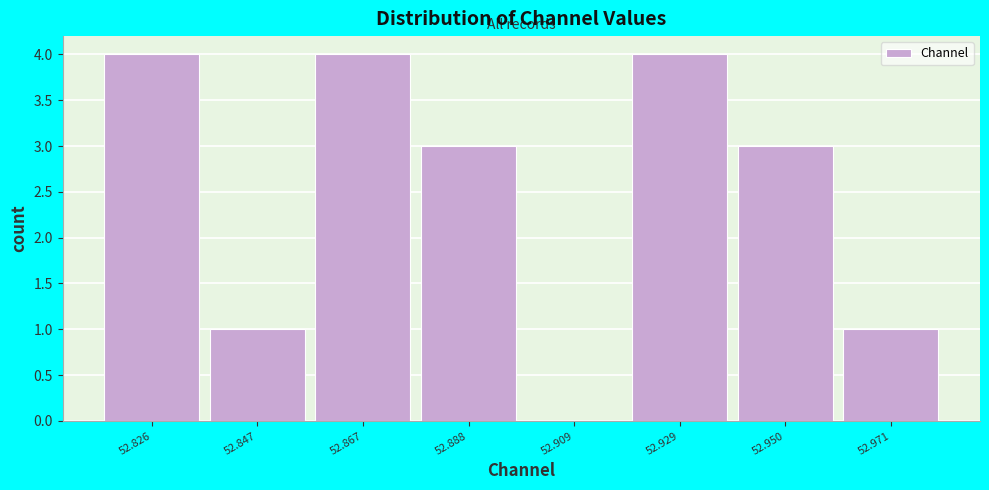

Reading left to right, list all the values displayed in this chart.

52.826=4	52.847=1	52.867=4	52.888=3	52.909=0	52.929=4	52.950=3	52.971=1